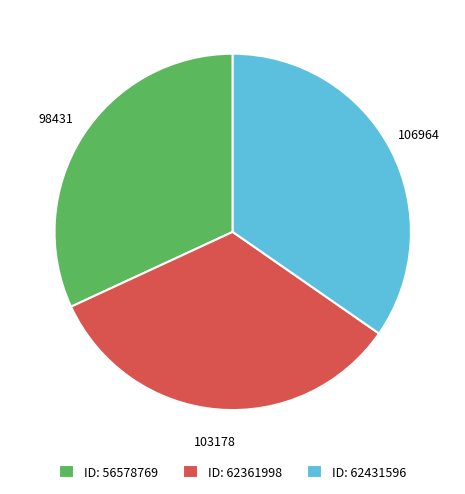

Combined, do ID: 62361998 and ID: 56578769 account for over 50%?

Yes